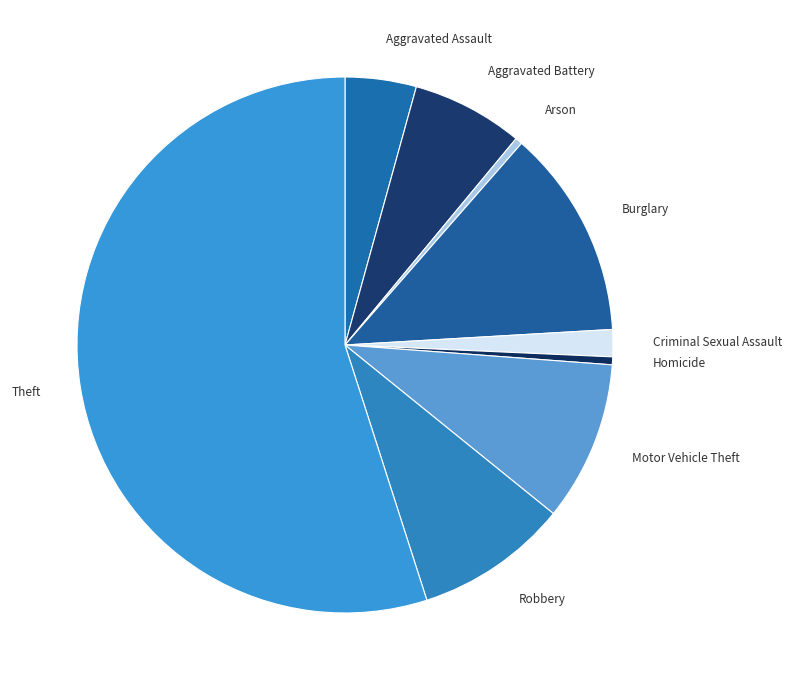

Is it true that Homicide is 0% of the pie?

True